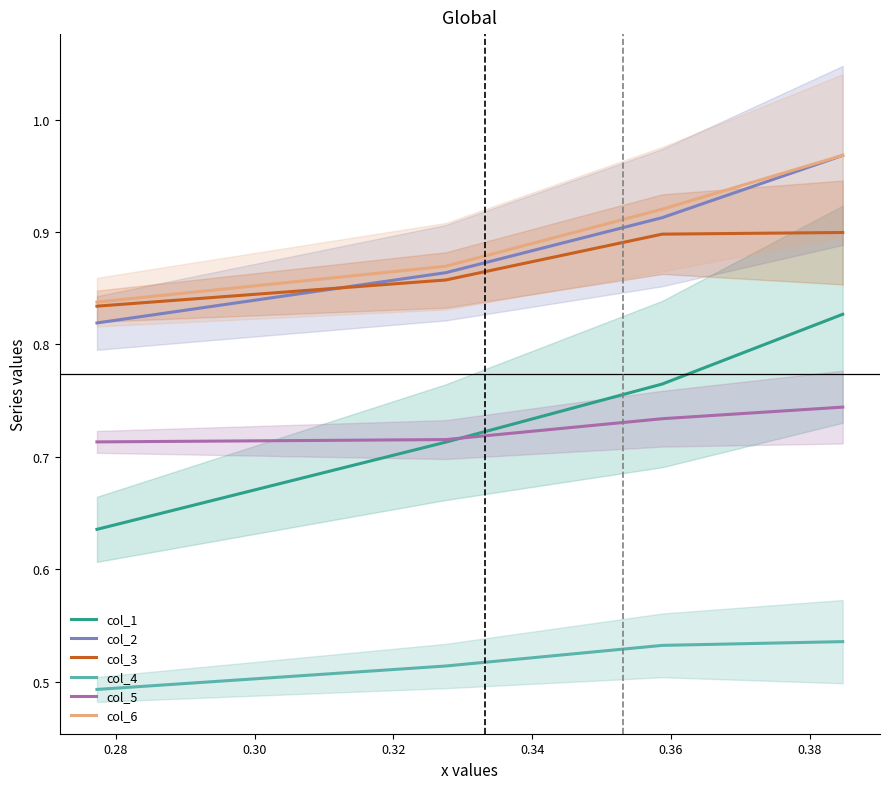

Which series has the largest total across all categories?

col_6